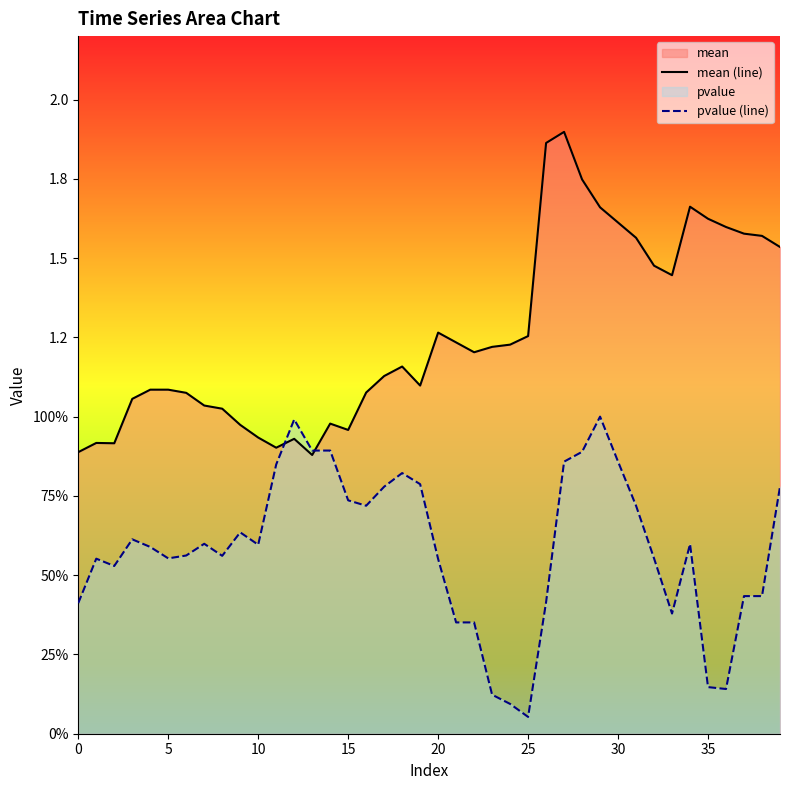

How many lines are shown in the chart?

2